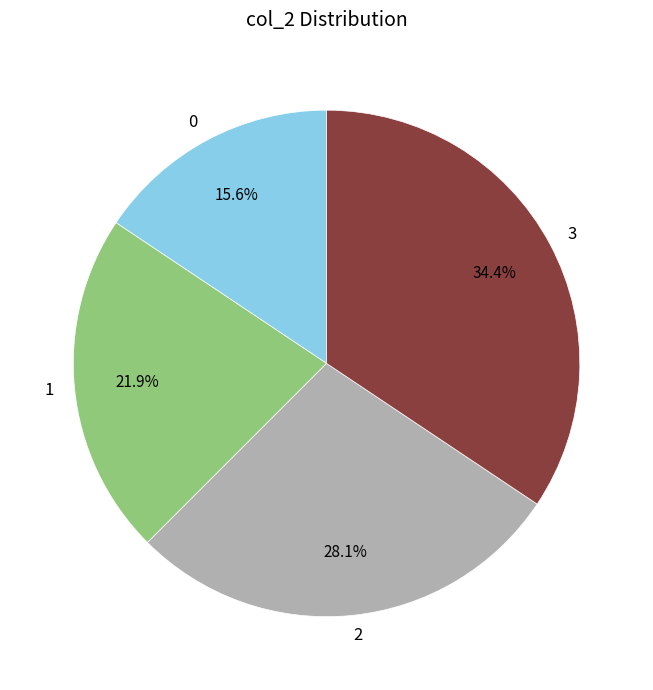

To the nearest percent, what percentage of the pie is 2?

28%